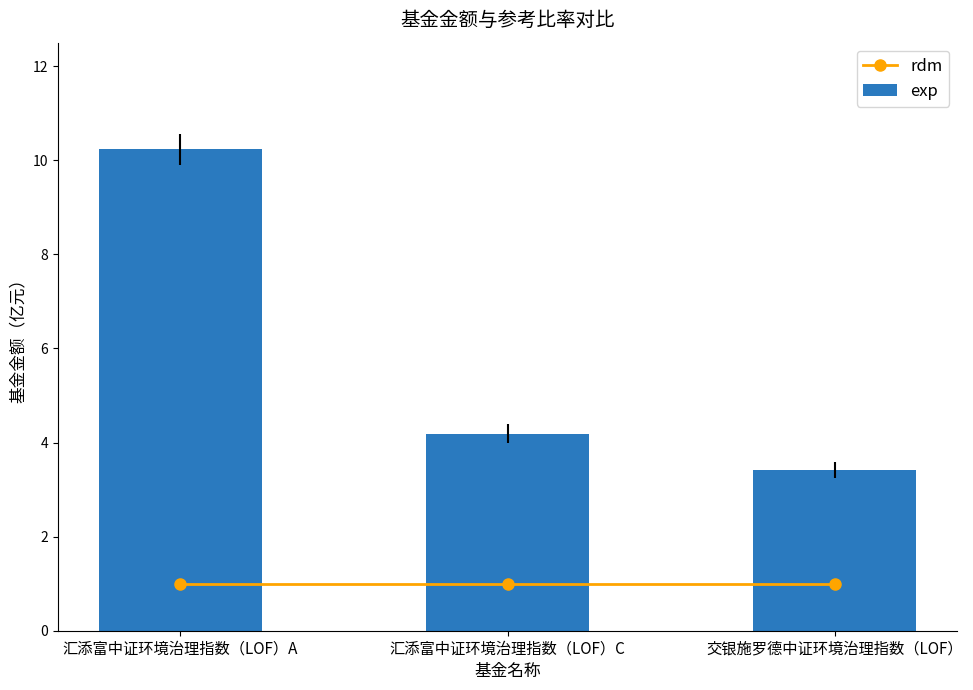

Rank the categories by exp value from lowest to highest.

交银施罗德中证环境治理指数（LOF）, 汇添富中证环境治理指数（LOF）C, 汇添富中证环境治理指数（LOF）A